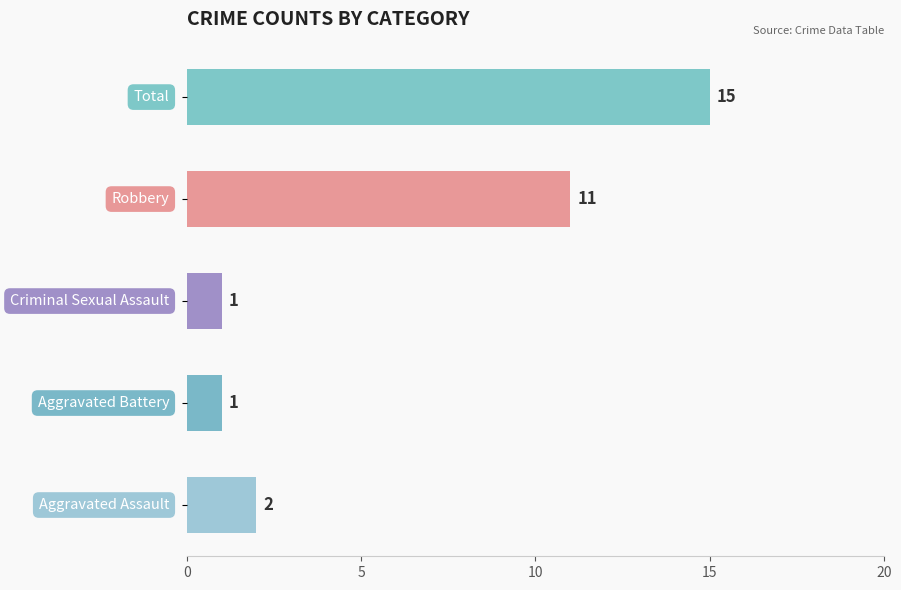

How many values are below 2?

2